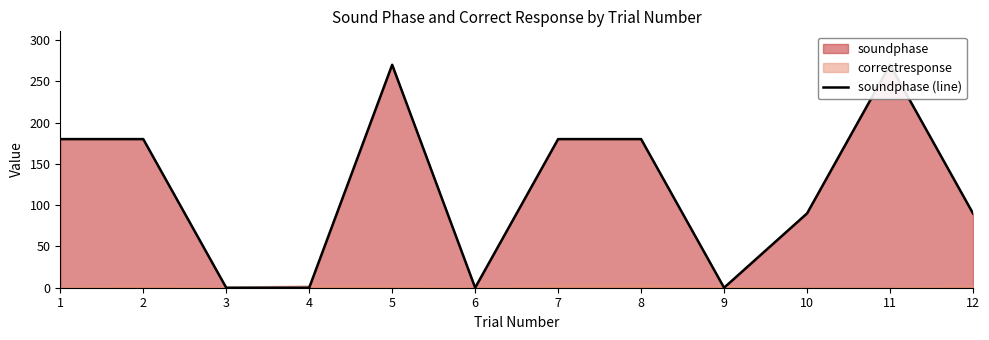

At which category does the chart reach its minimum across all series?

3